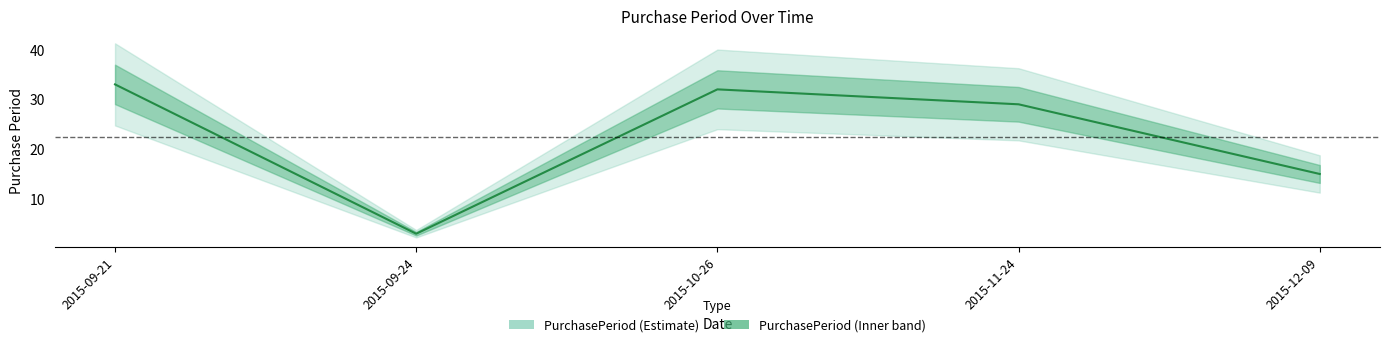

Rank the categories by value from lowest to highest.

2015-09-24, 2015-12-09, 2015-11-24, 2015-10-26, 2015-09-21